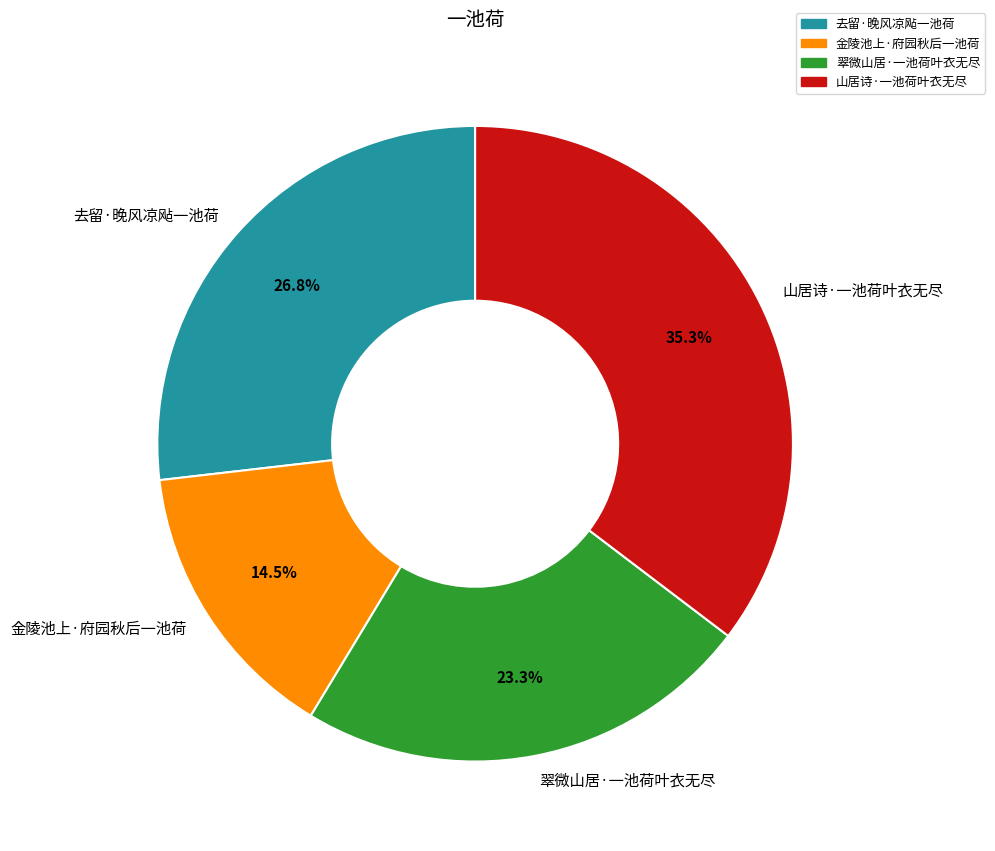

Count the number of slices in the pie.

4